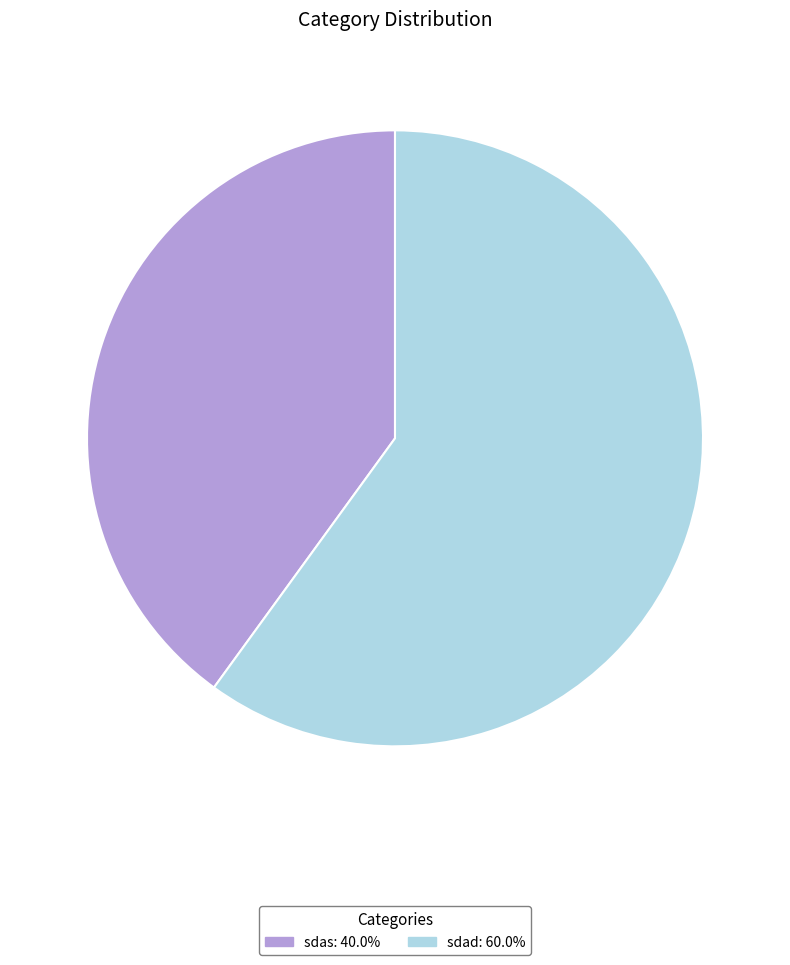

The sdad slice represents 45% of the pie. True or false?

False